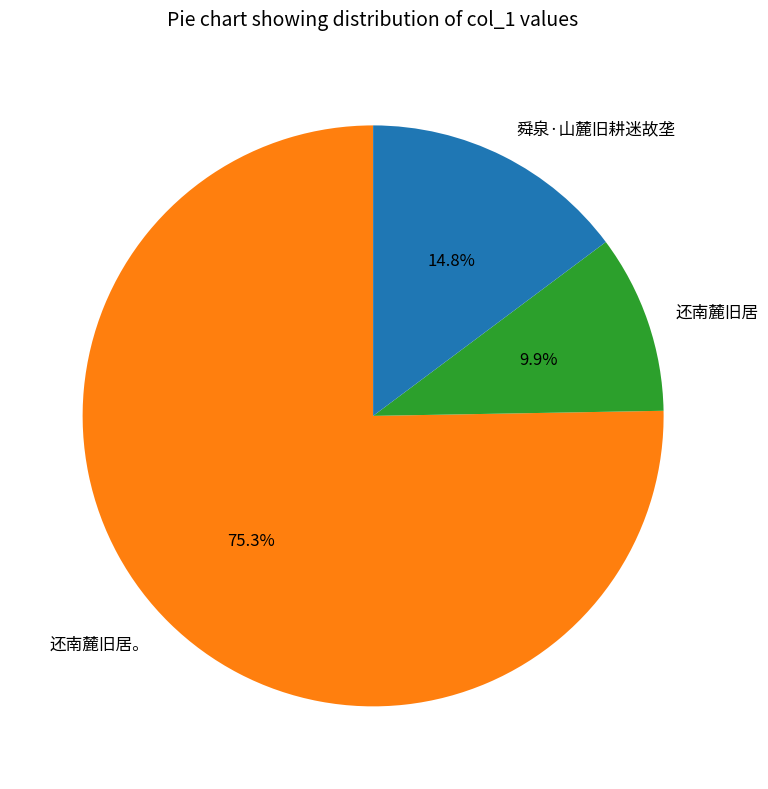

How many segments does this pie chart have?

3